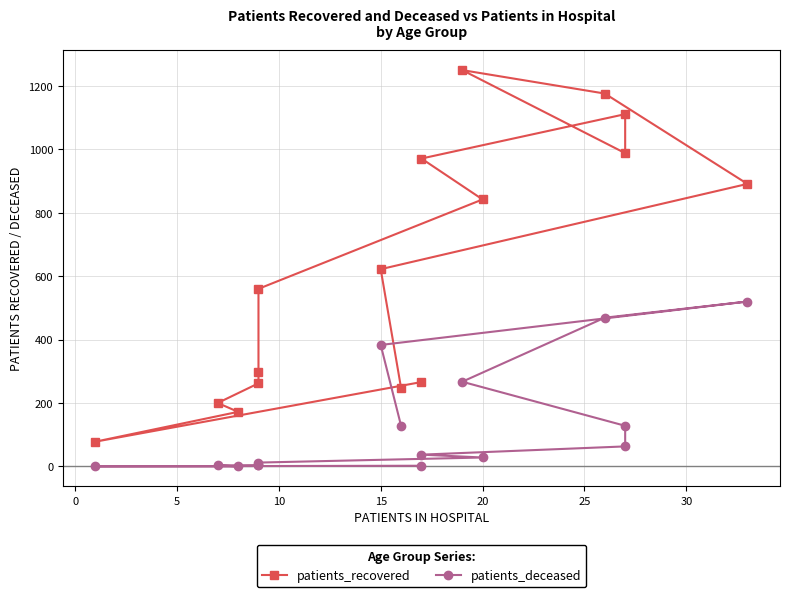

True or false: patients_deceased and patients_recovered cross at least once.

False